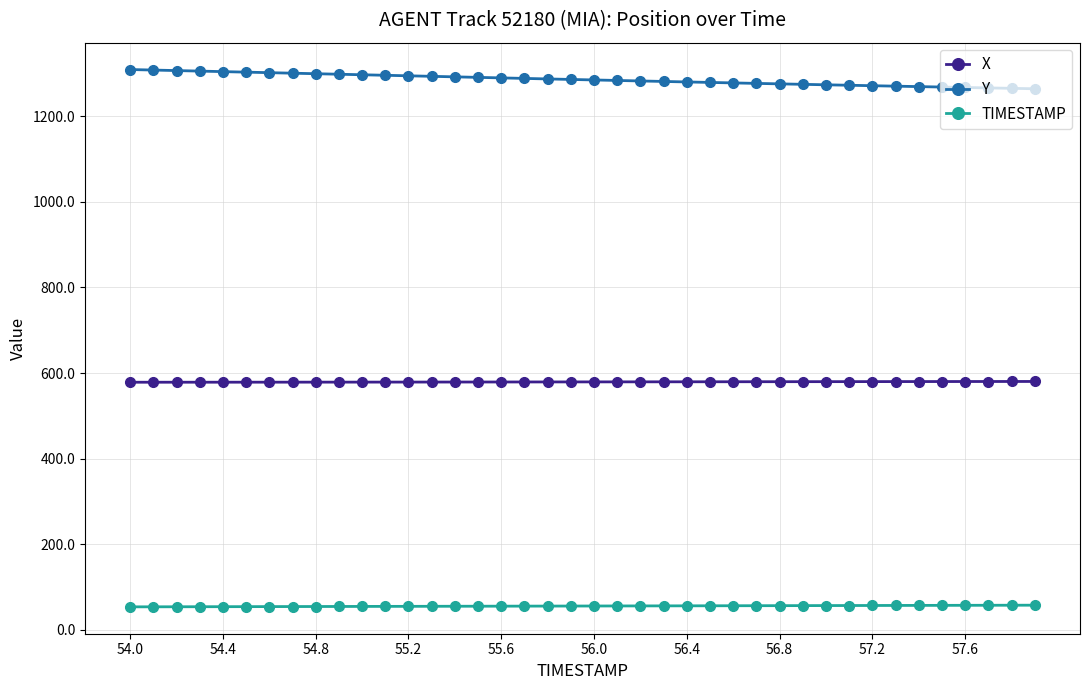

True or false: X and Y cross at least once.

False